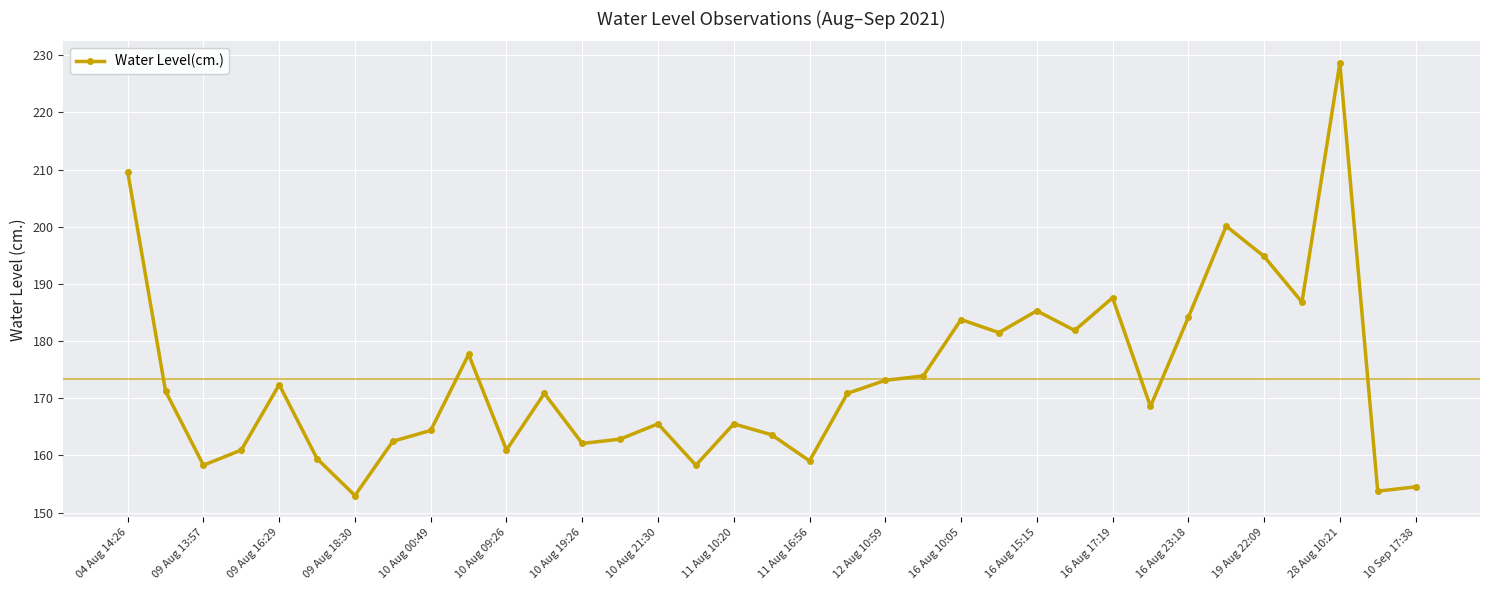

True or false: the data has more than 0 interior local peaks.

True